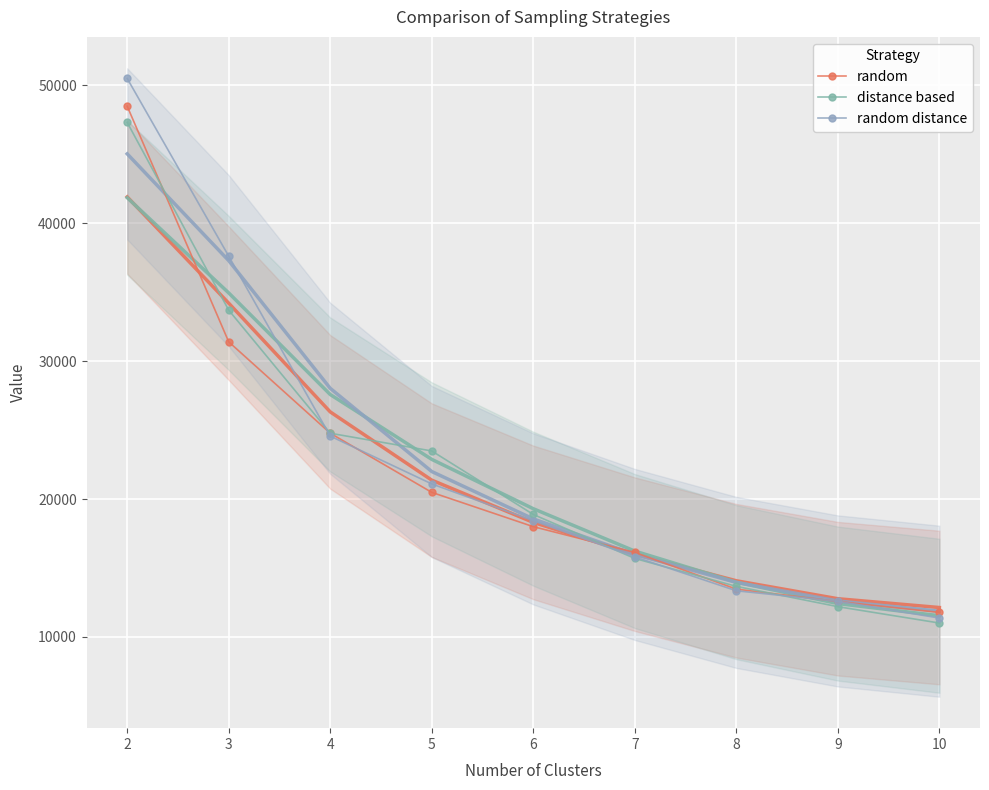

What is the difference between the random values at 9 and 8?

896